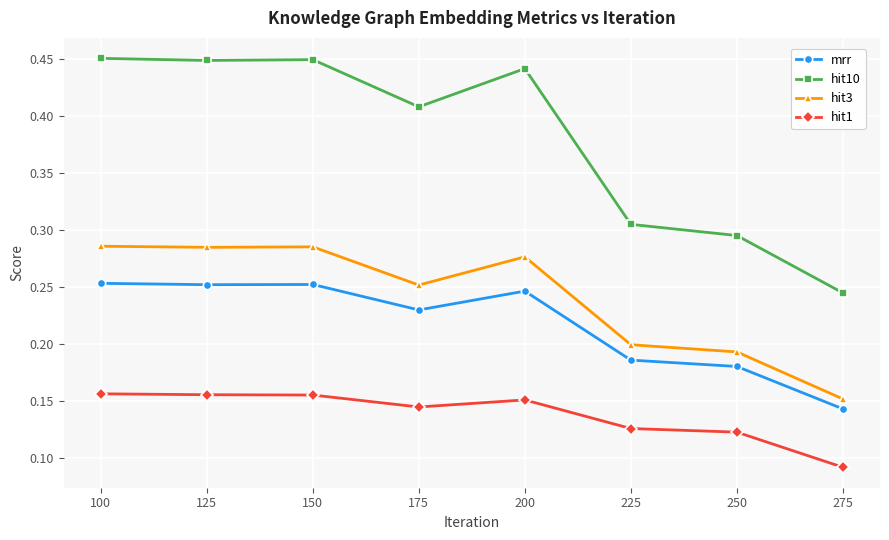

Which series has the largest range (max minus min)?

hit10